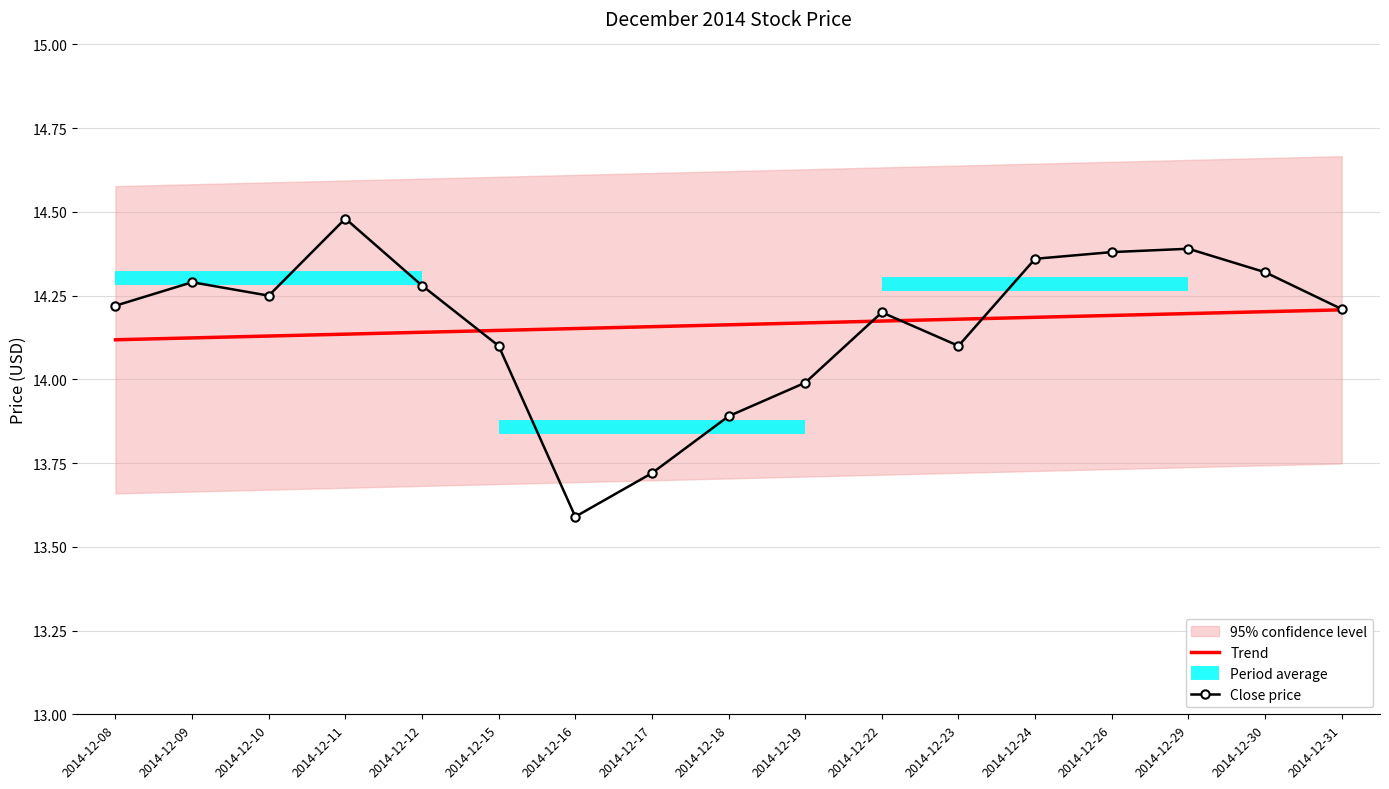

At 2014-12-10, list the series in order from largest to smallest.

Close price, Trend